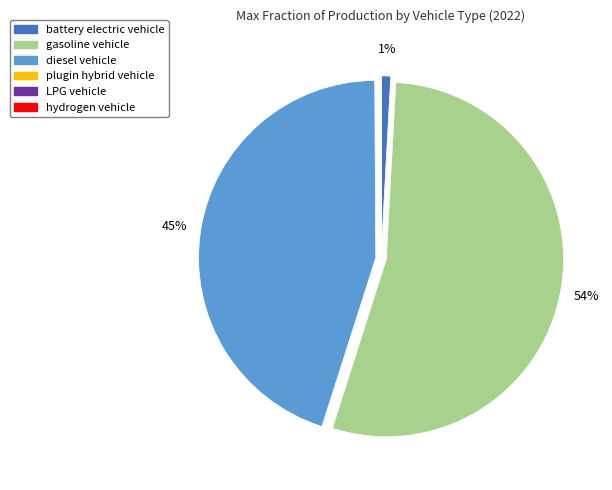

Does any single category account for the majority?

Yes